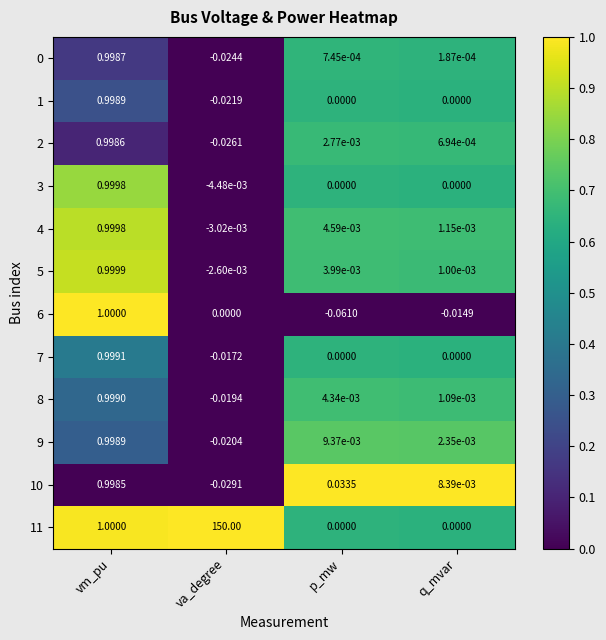

Which series has the widest spread of values?

11